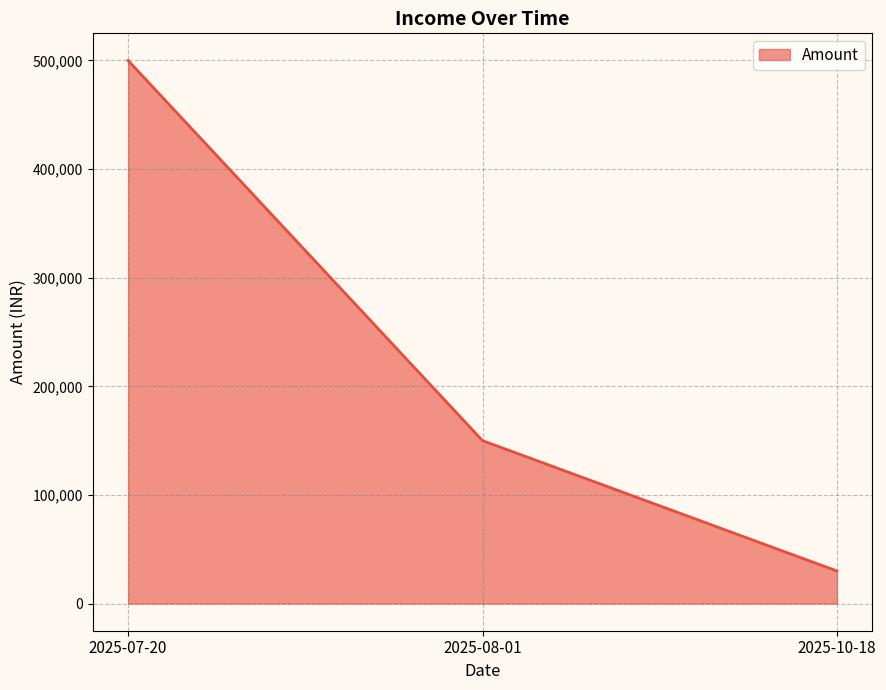

How many lines are shown in the chart?

1